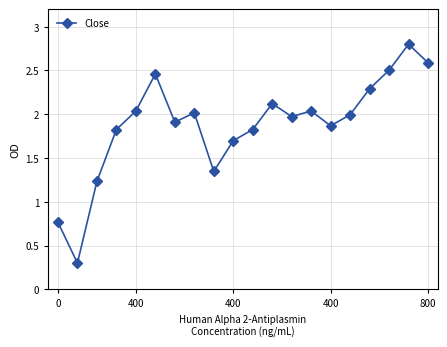

What is the value of the 19th point from the left?

2.8